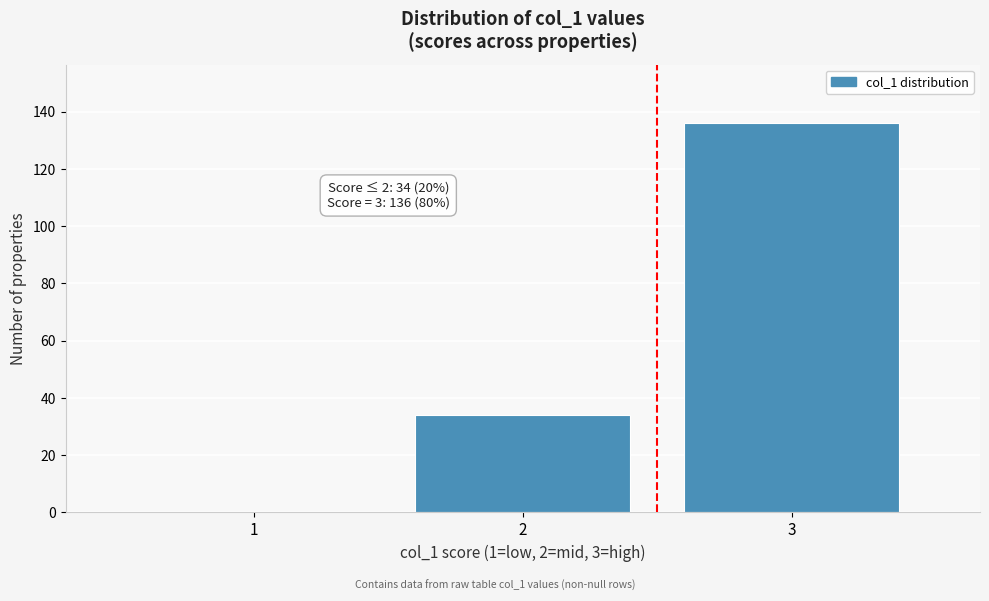

Reading left to right, extract all data points from this chart.

1=0	2=34	3=136